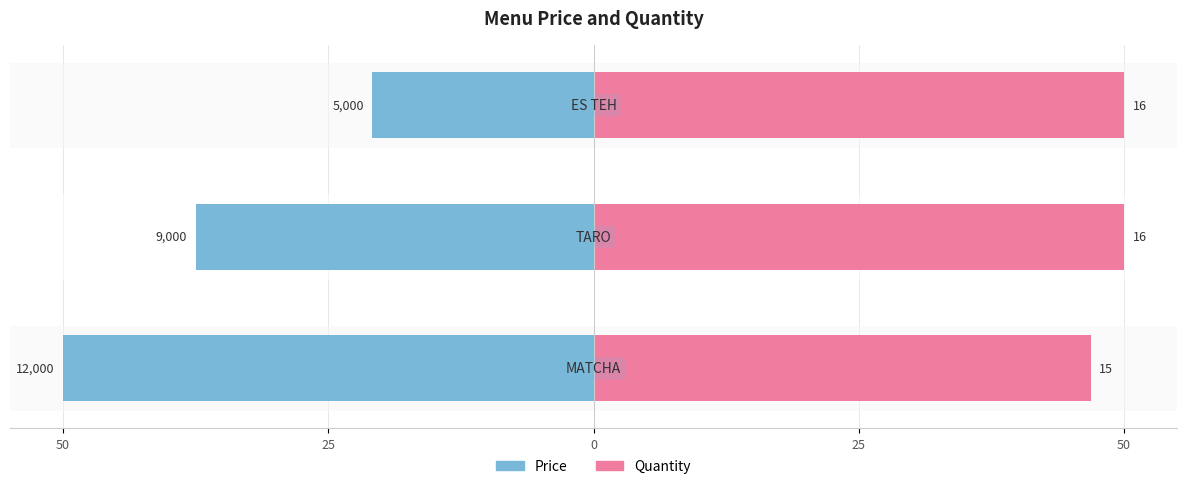

Which series has the widest spread of values?

Price